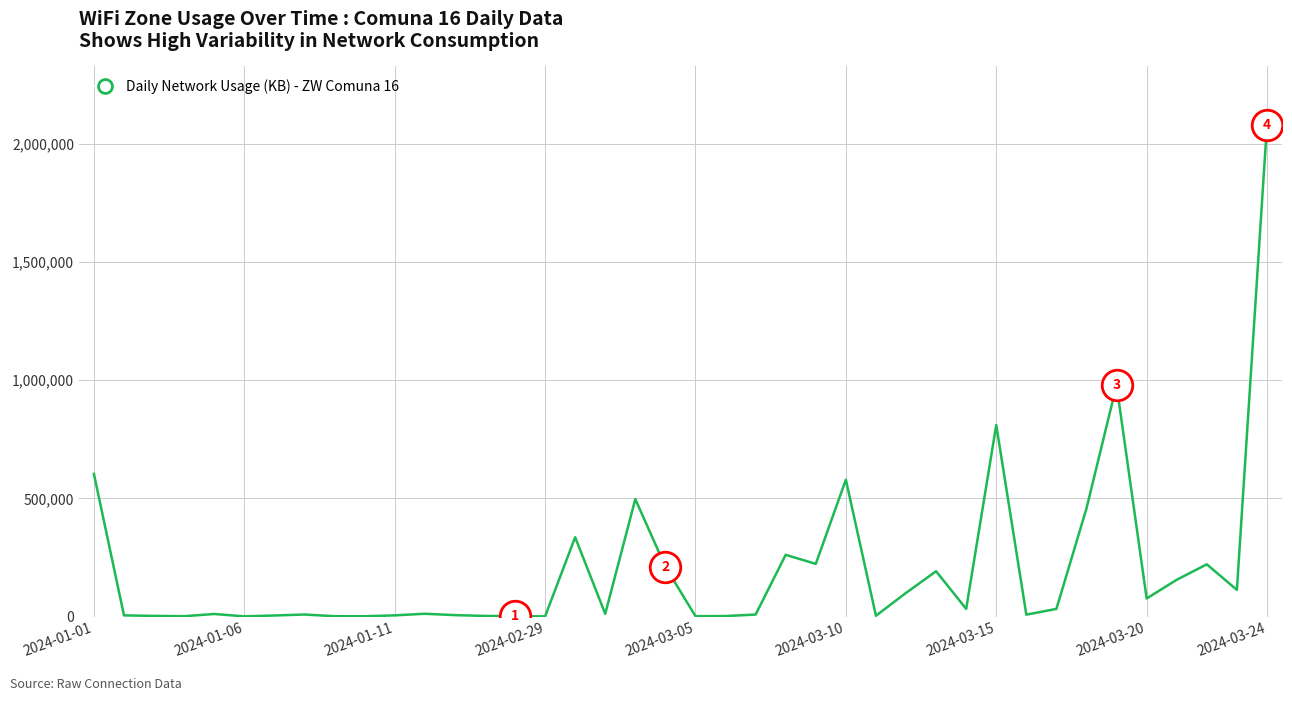

What is the greatest value displayed?

2077821